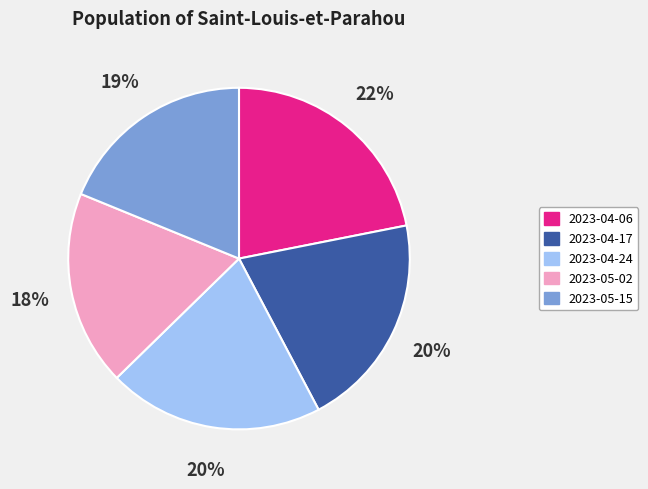

Is 2023-04-17 the majority of the pie?

No